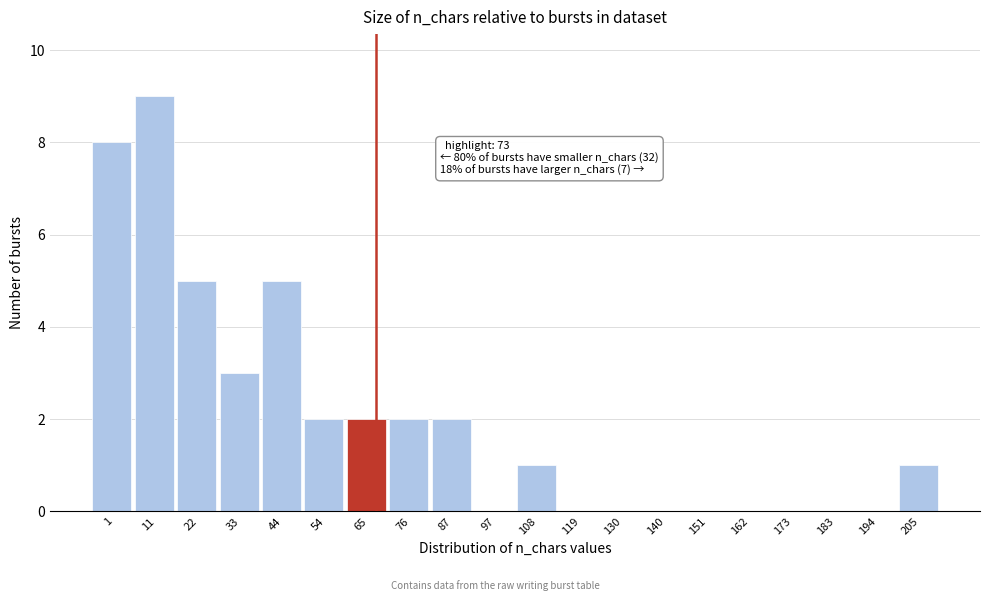

Reading left to right, extract all data points from this chart.

1=8	11=9	22=5	33=3	44=5	54=2	65=2	76=2	87=2	97=0	108=1	119=0	130=0	140=0	151=0	162=0	173=0	183=0	194=0	205=1